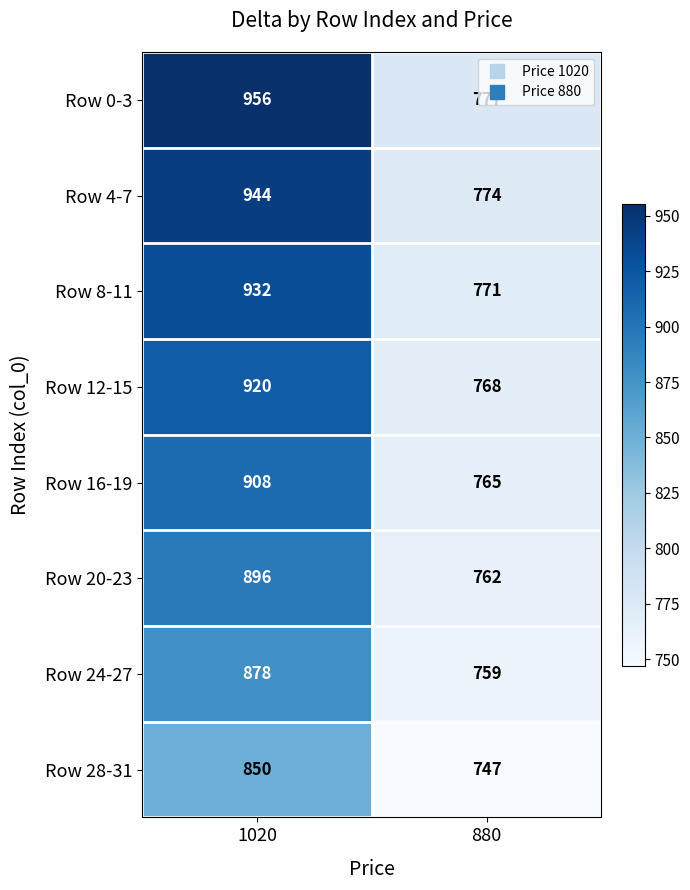

At which category does the chart reach its minimum across all series?

880